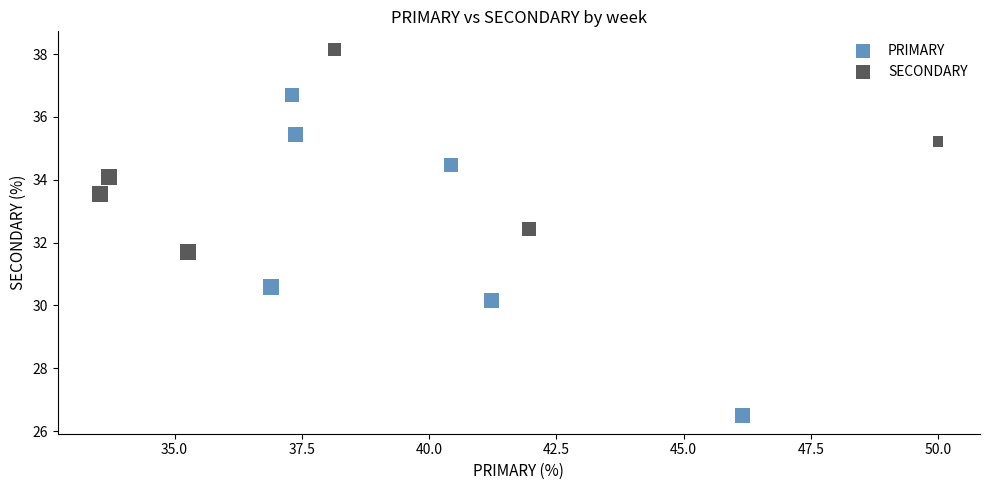

Which series contains the lowest Y value?

PRIMARY